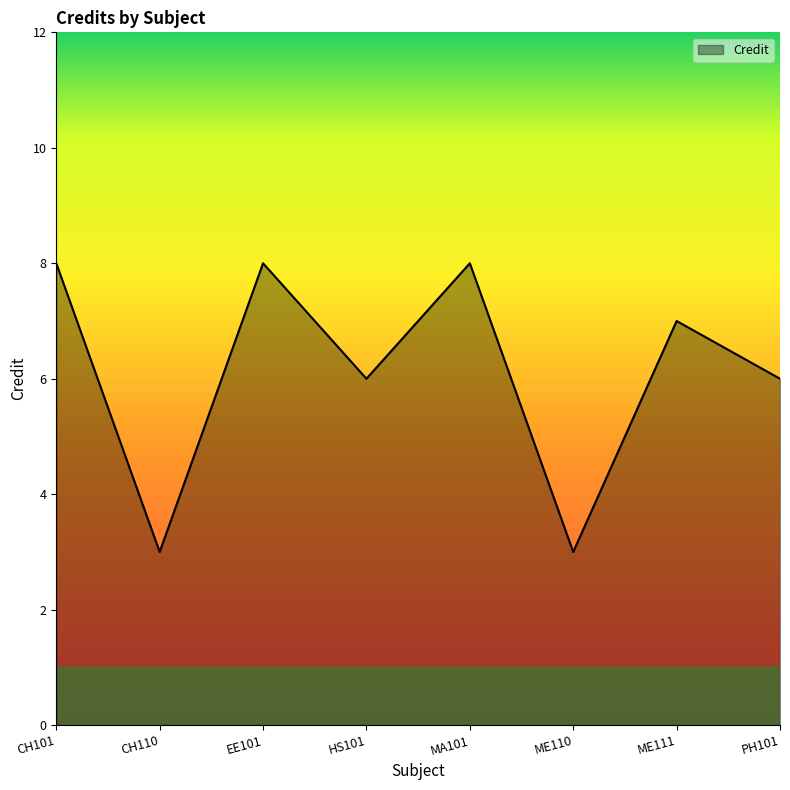

How many categories are shown in the chart?

8